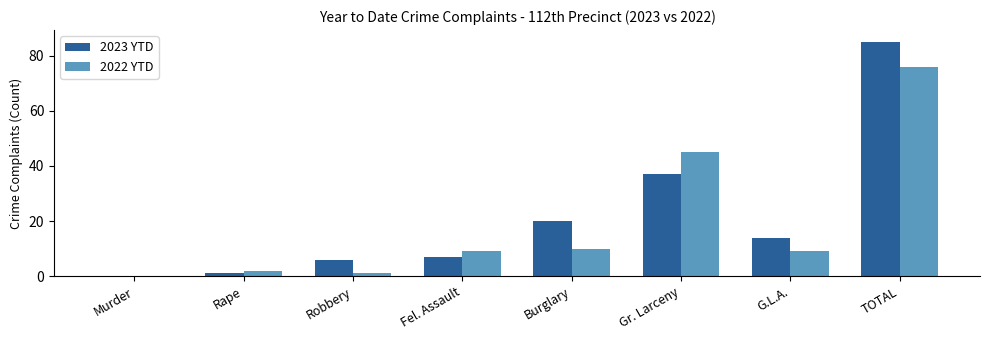

Where is 2022 YTD nearest to the value 38?

Gr. Larceny